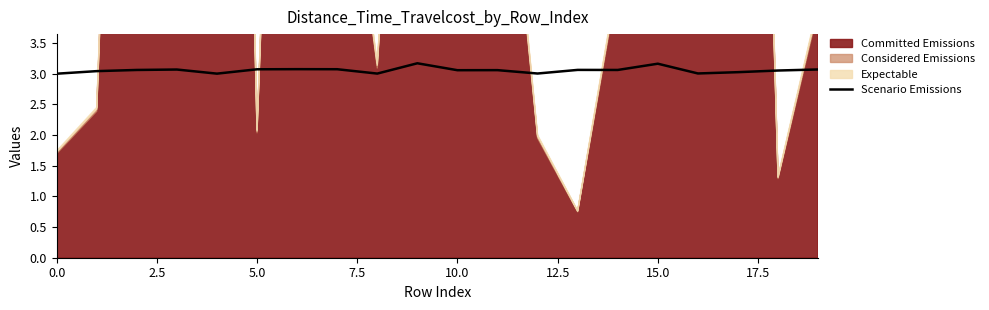

Is it true that the value at 20.0 is 4.6?

False